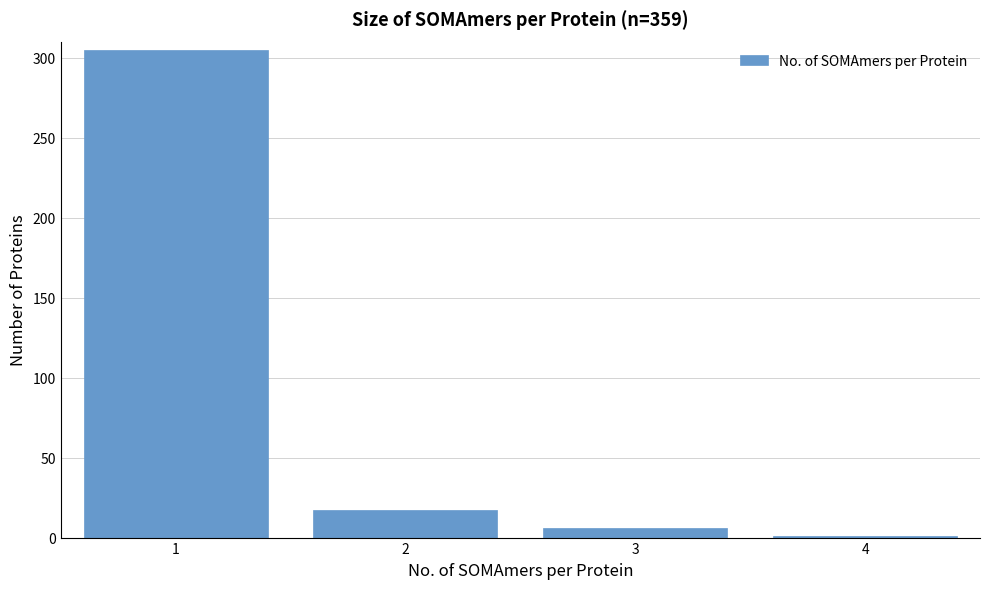

Reading left to right, transcribe all the data shown in this chart.

305	17	6	1